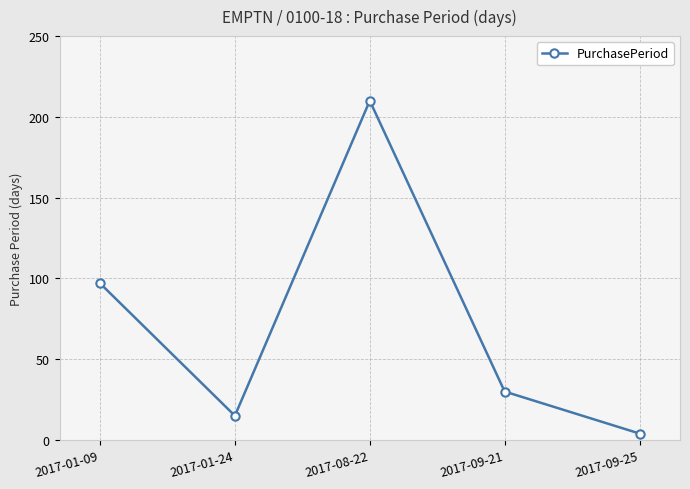

Rank the categories by value from highest to lowest.

2017-08-22, 2017-01-09, 2017-09-21, 2017-01-24, 2017-09-25